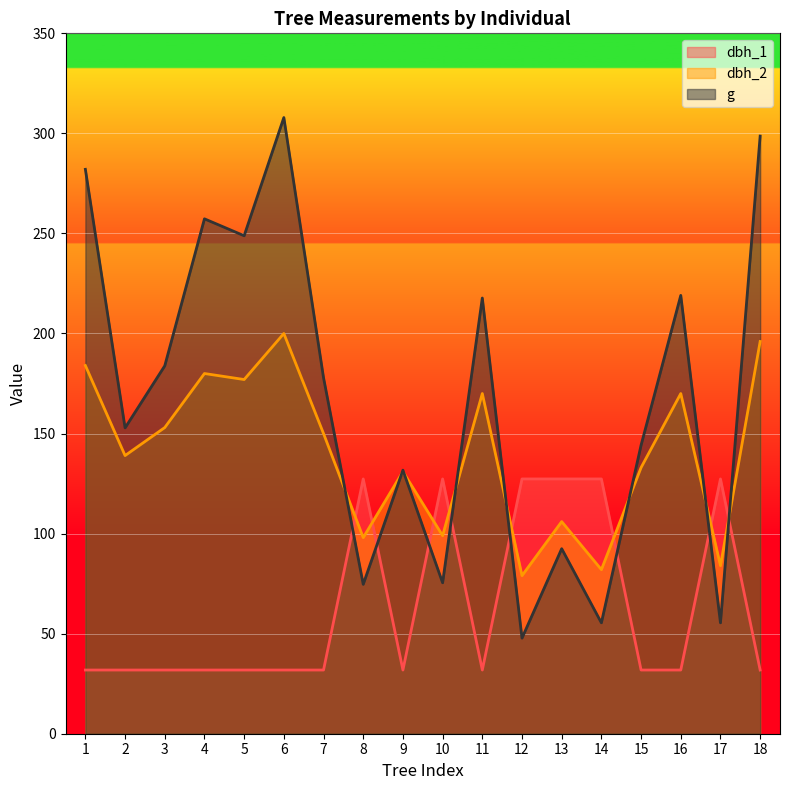

Which has a higher value, 1 or 2?

1